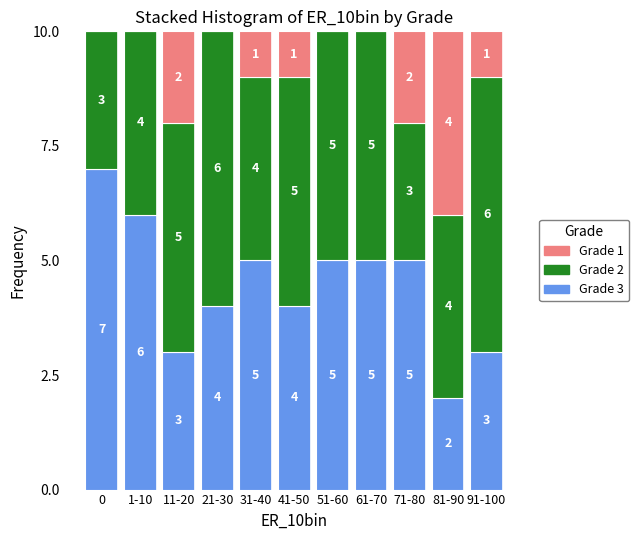

Reading right to left, transcribe the values for Grade 3.

91-100=3	81-90=2	71-80=5	61-70=5	51-60=5	41-50=4	31-40=5	21-30=4	11-20=3	1-10=6	0=7